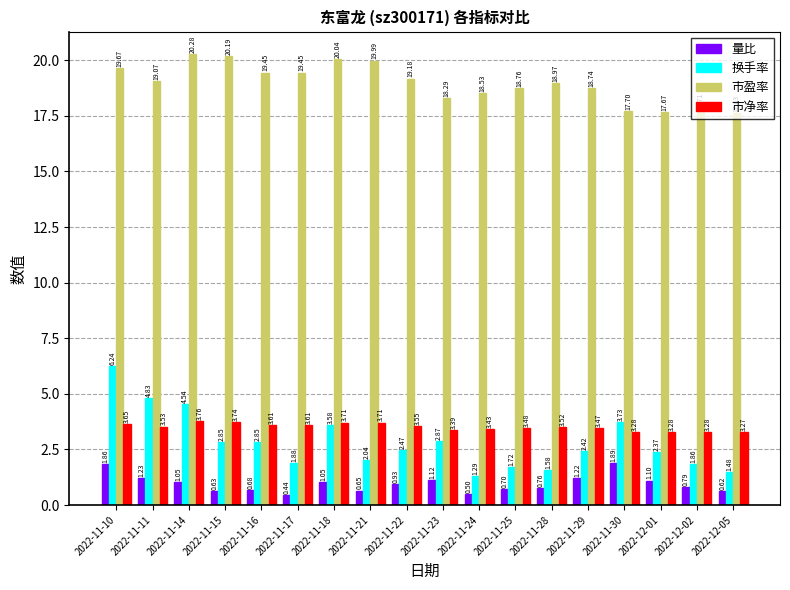

What is the spread (max minus min) of values at 2022-11-10?

17.8